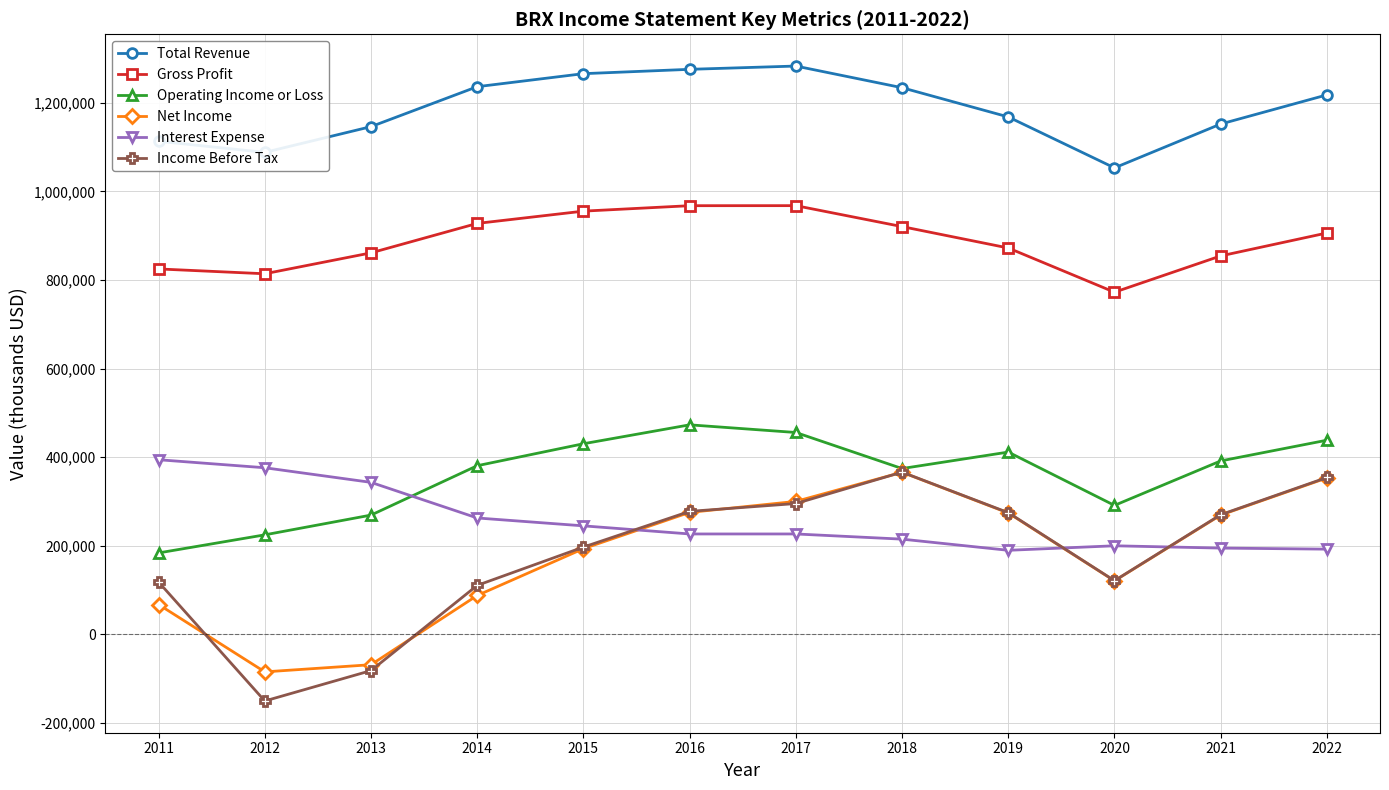

What is the lowest value of the Gross Profit series?

772600